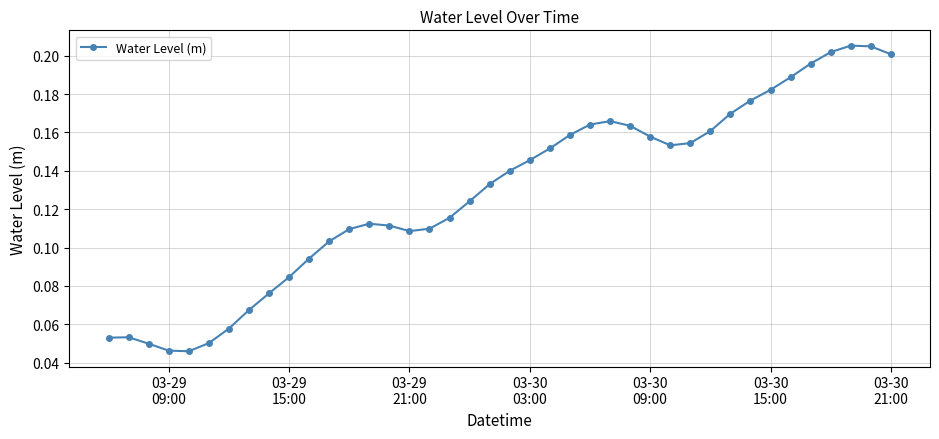

Count the values in the range 0 to 1.

40